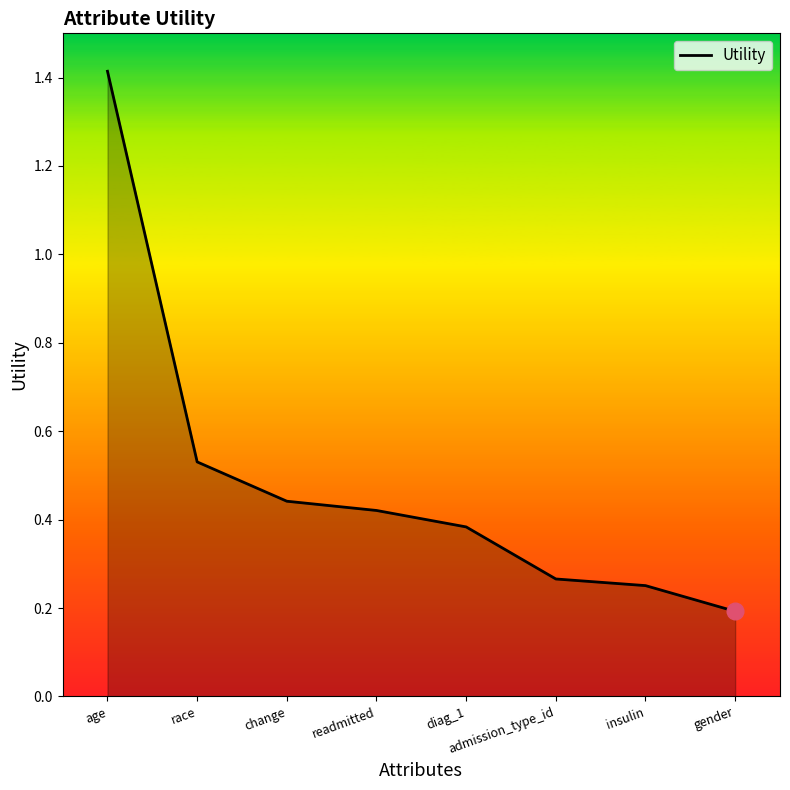

Which has a higher value, insulin or admission_type_id?

admission_type_id